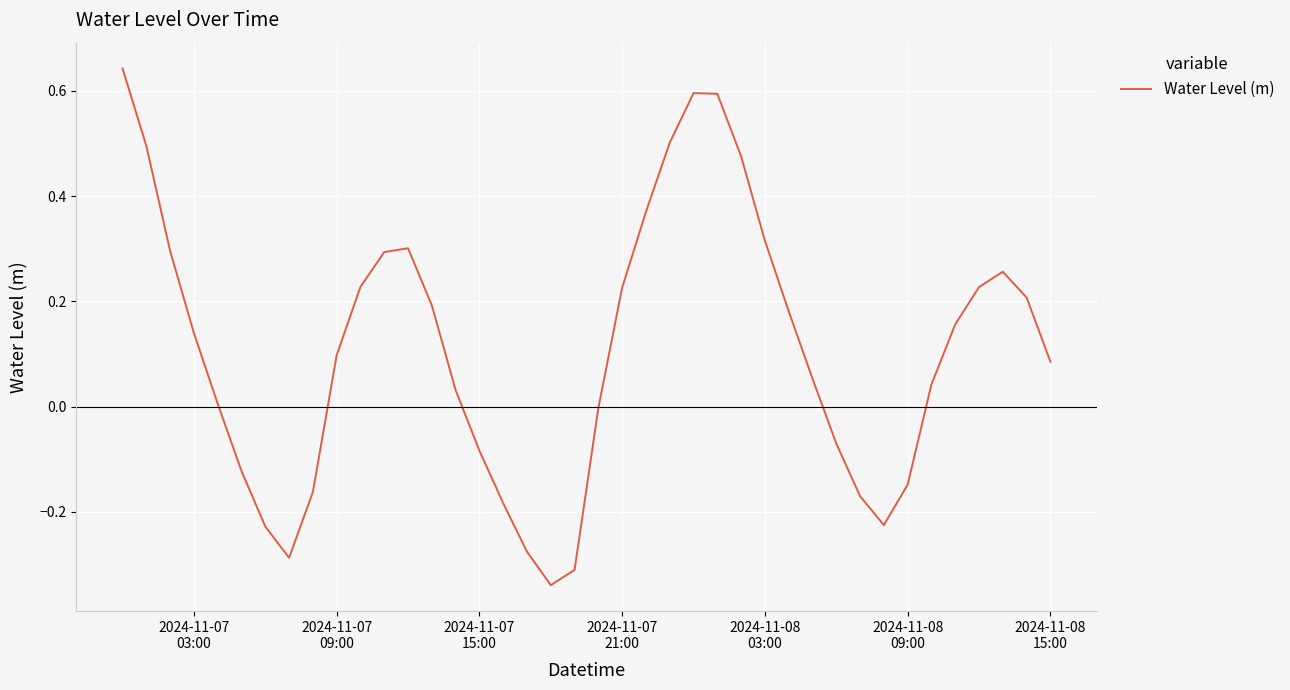

What is the difference between the maximum and minimum values?

1.0